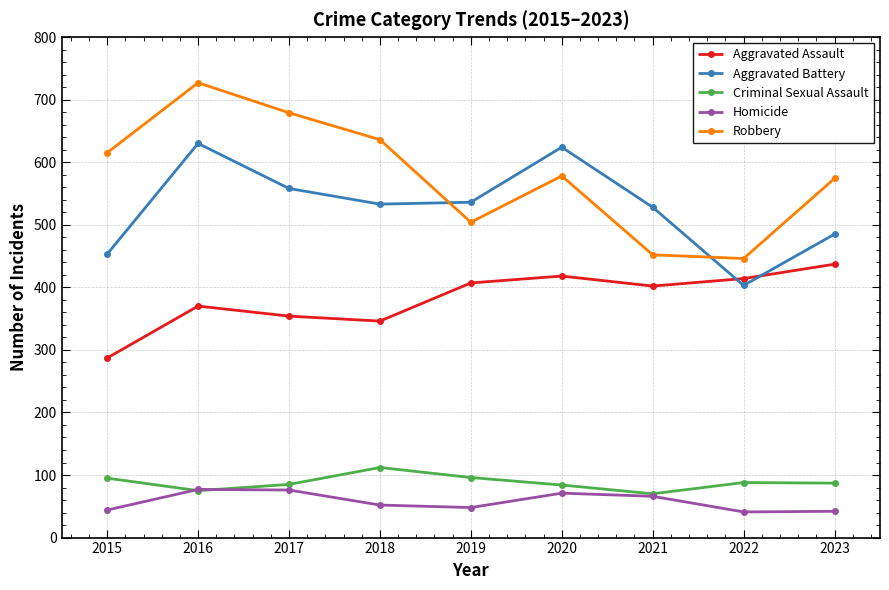

What is the maximum value shown in the chart?

727